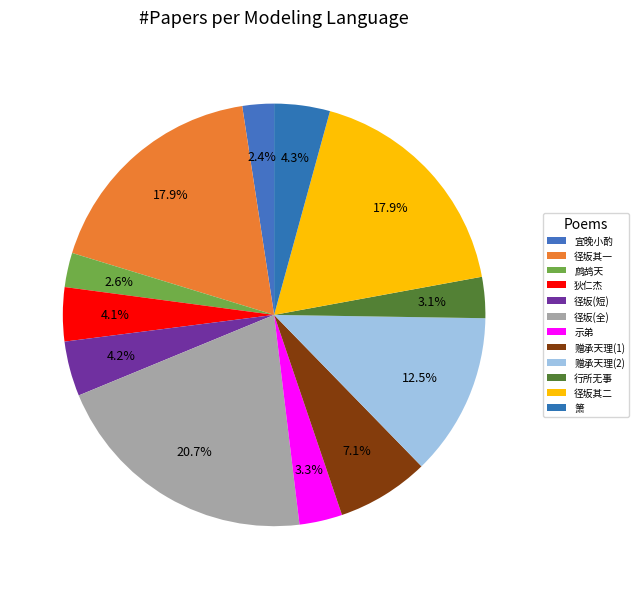

Count the number of slices in the pie.

12